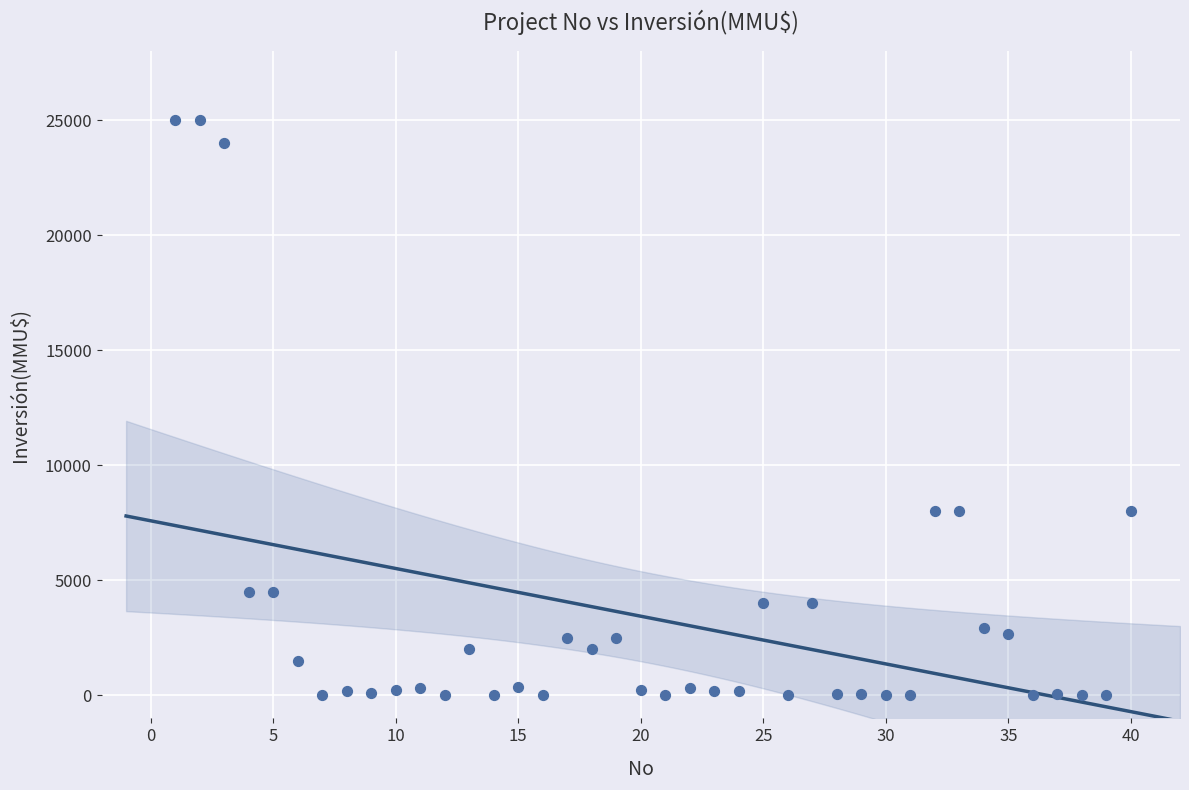

What is the range of Y values (max minus min)?

25000